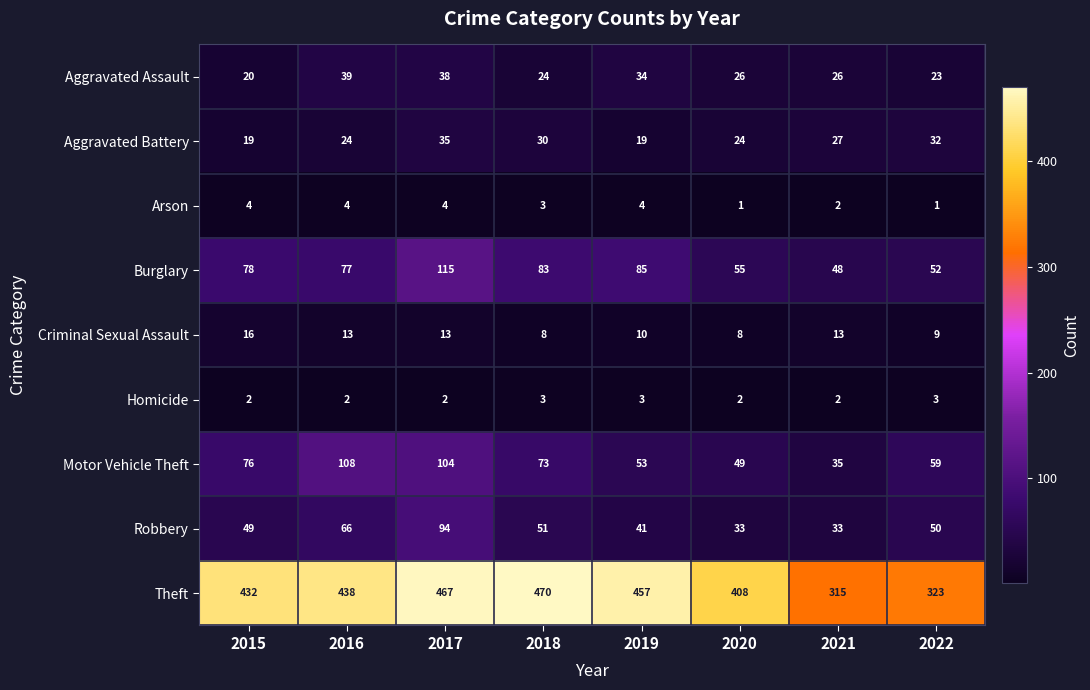

Which series changed the most between 2016 and 2022?

Theft